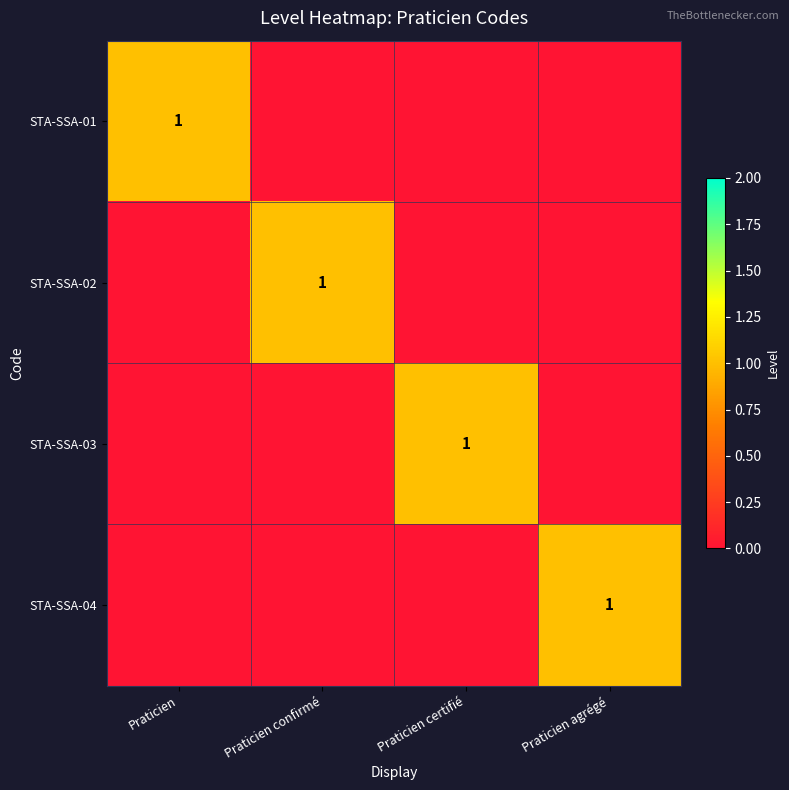

Which category has the lowest value across all series?

Praticien confirmé